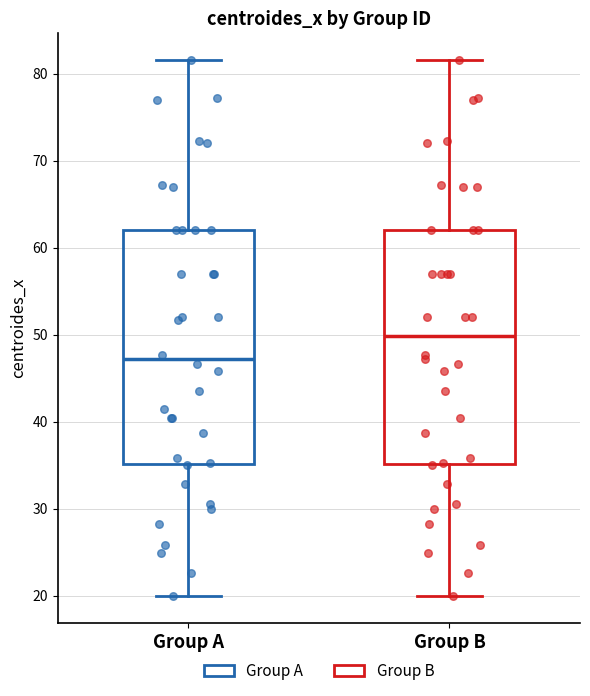

Reading left to right, transcribe this box plot: for each box, give where its median line is, the range the box spans, and where its two whiskers end, as read against the y-axis. The values are not printed on the chart, so give them approximately, as read against the axis.

Group A: median 47, box 35 to 62, whiskers 20 to 82
Group B: median 50, box 35 to 62, whiskers 20 to 82